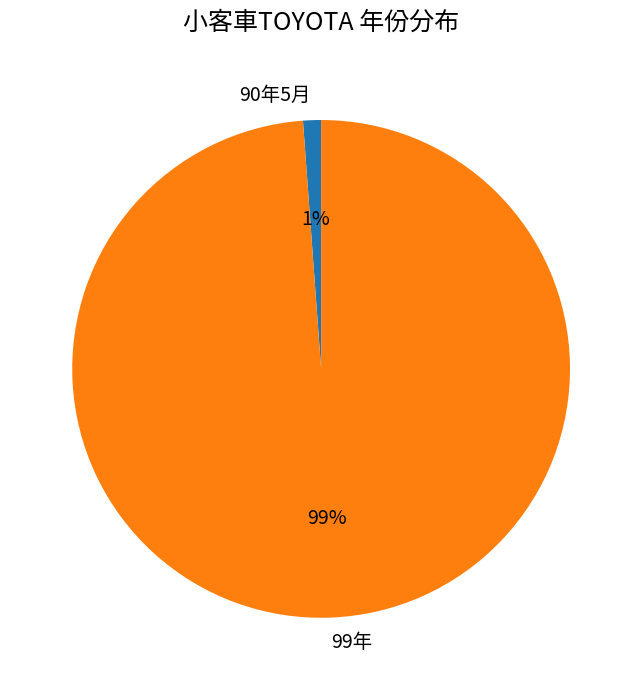

Which category has the biggest portion of the pie?

99年